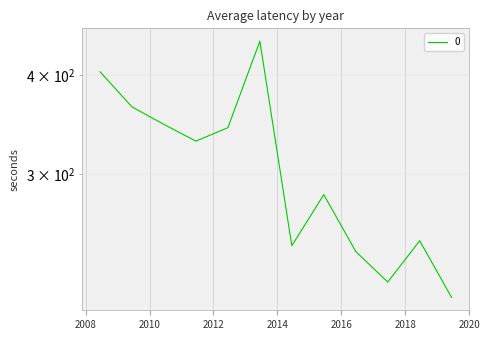

What is the average value?

306.0